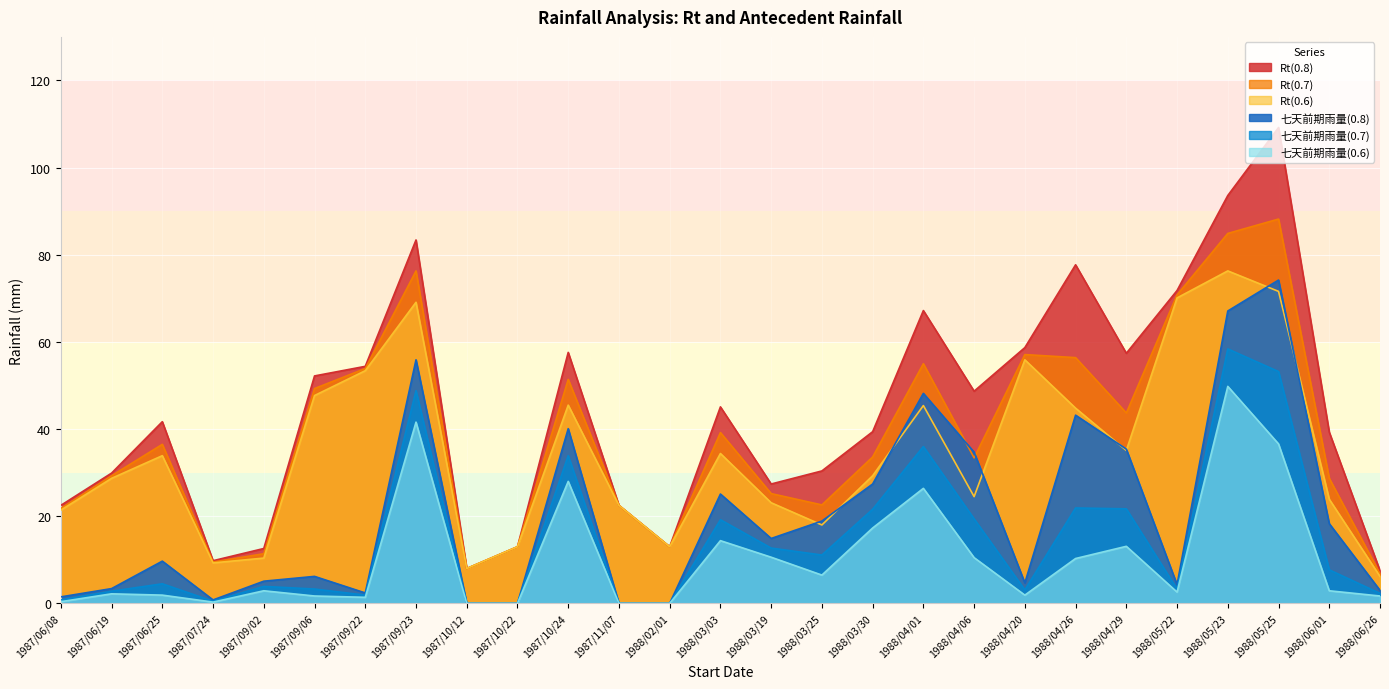

True or false: 七天前期雨量(0.6) and Rt(0.7) cross at least once.

False